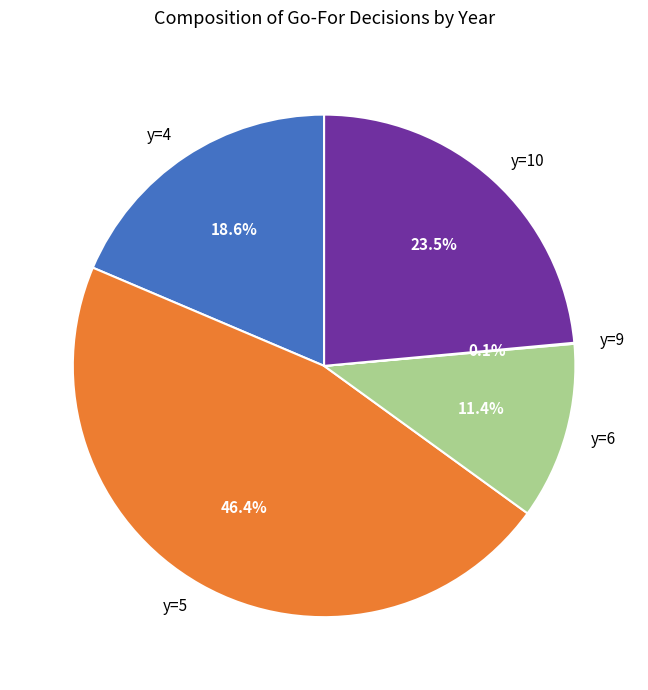

Which slice is the largest?

y=5